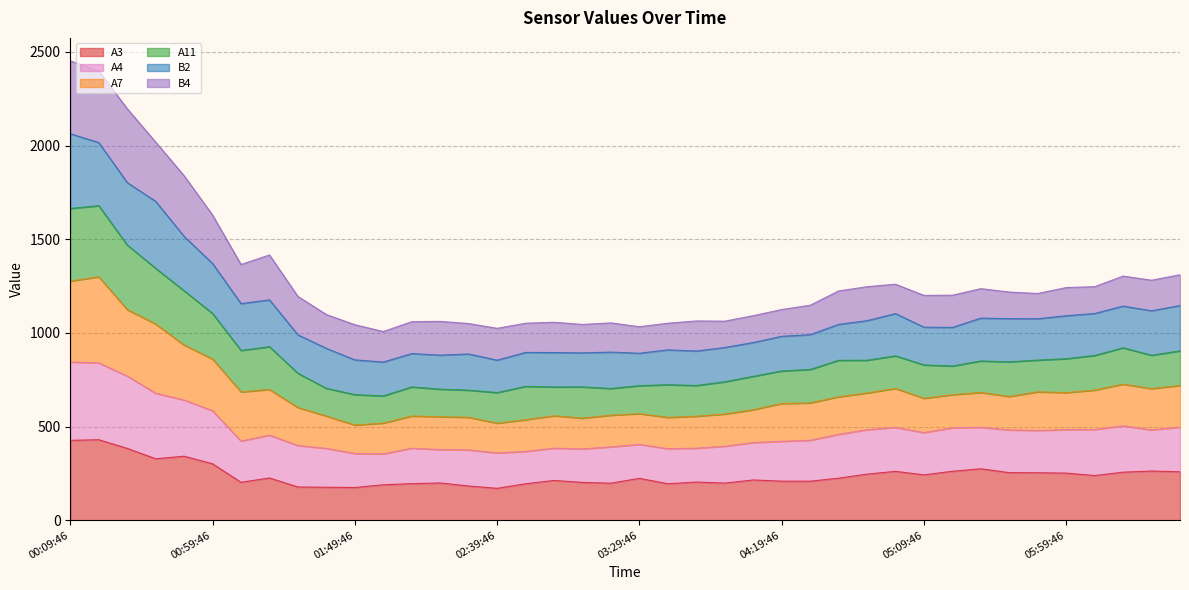

What is the total value across all series at 00:09:46?

2452.6